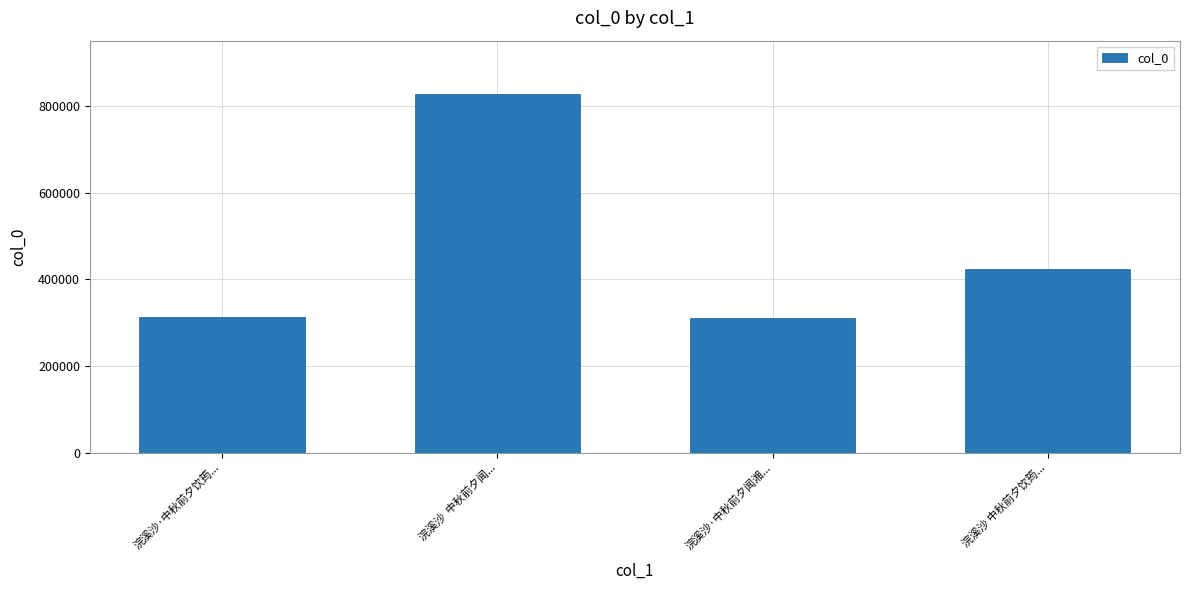

The value at 浣溪沙  中秋前夕闻... is 1159671. True or false?

False